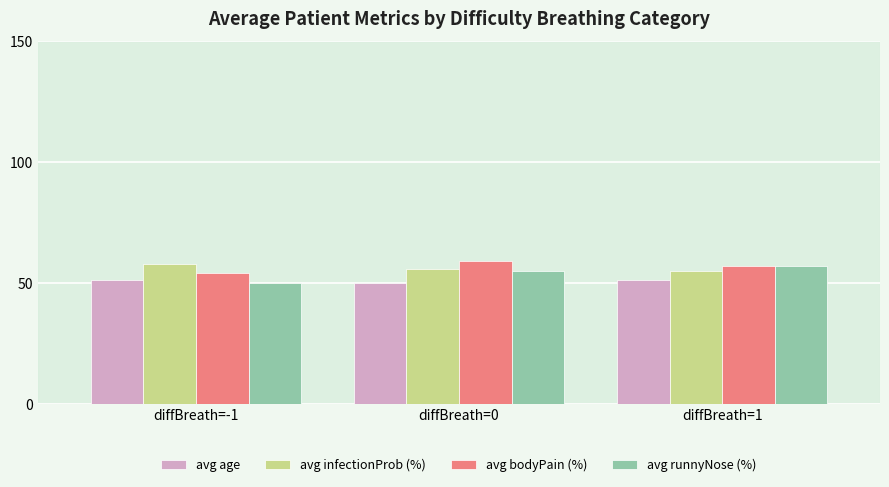

Where does the avg runnyNose (%) series first go above 55?

diffBreath=0